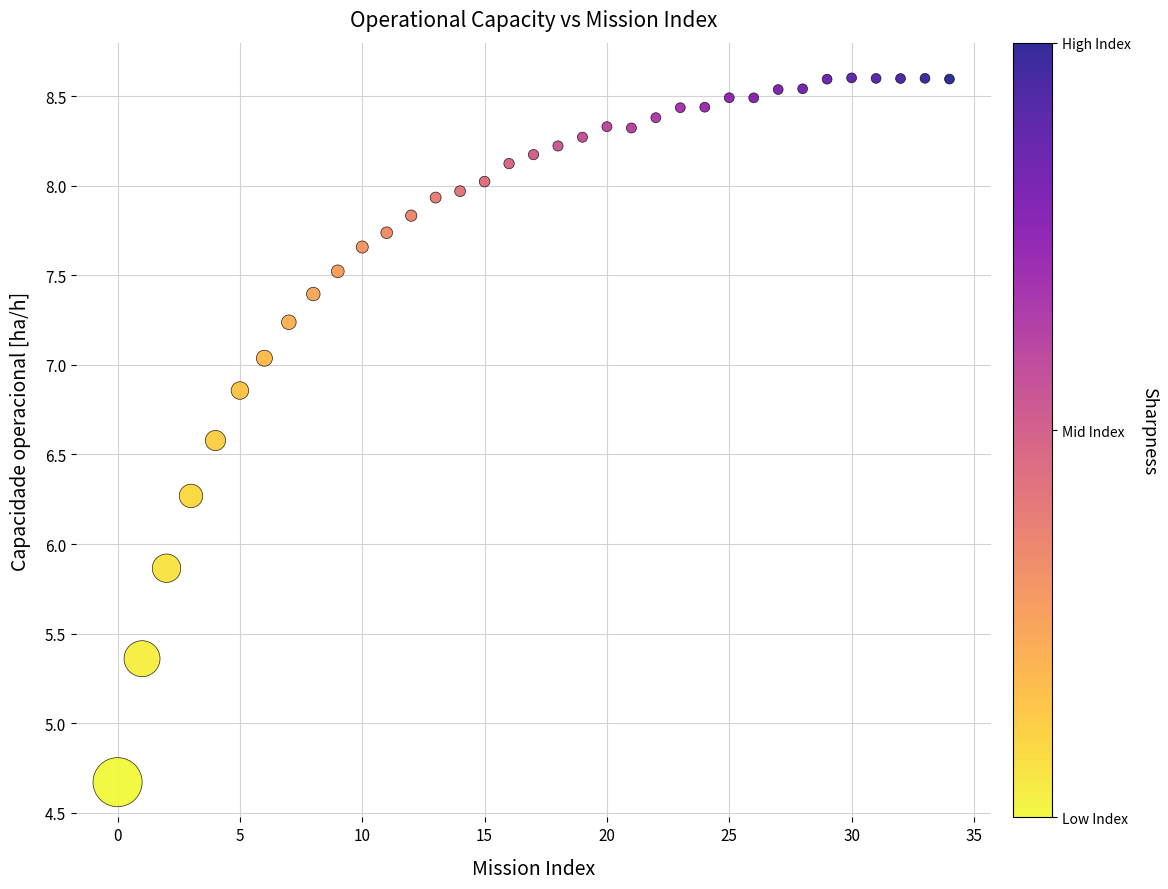

What Y value in the scatter plot is closest to 6?

5.9